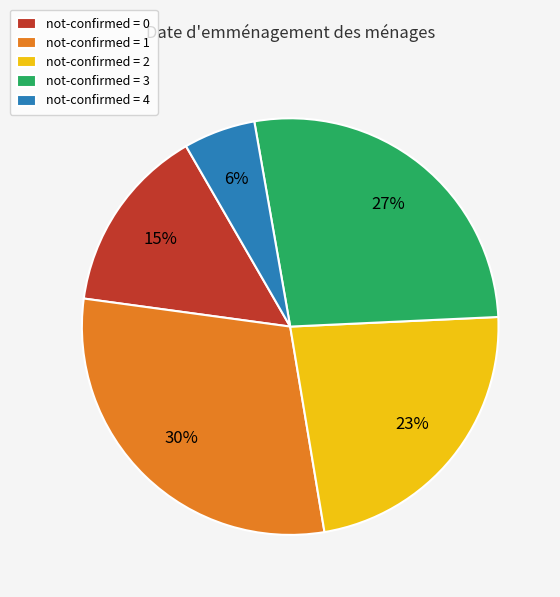

To the nearest percent, what percentage of the pie is not-confirmed = 1?

30%